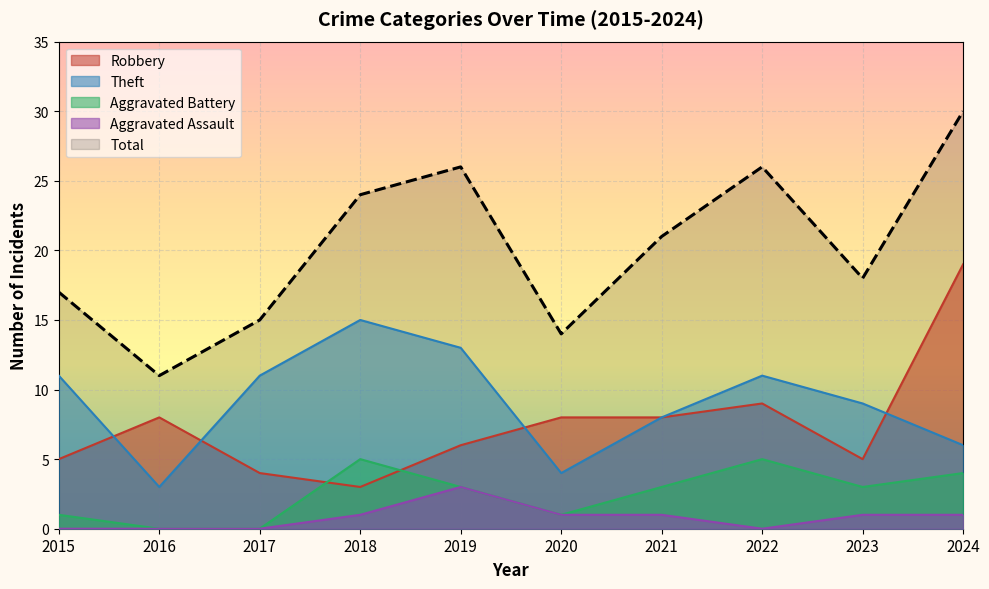

What are all the series names shown in the legend?

Robbery, Theft, Aggravated Battery, Aggravated Assault, Total